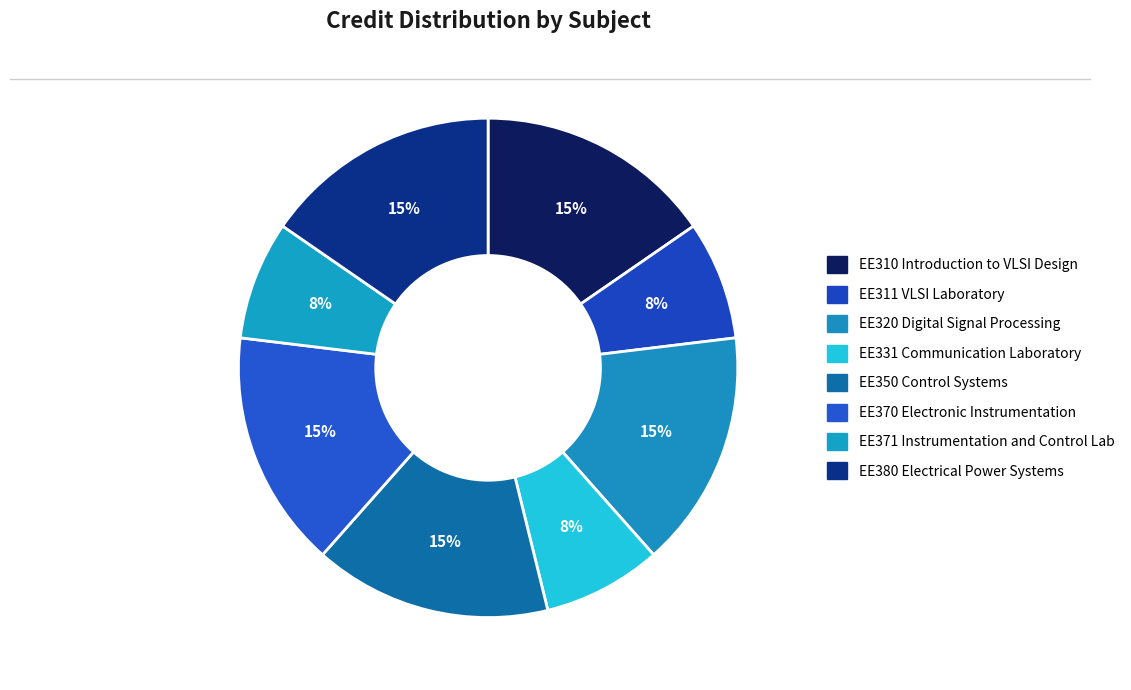

How many slices are in this pie chart?

8